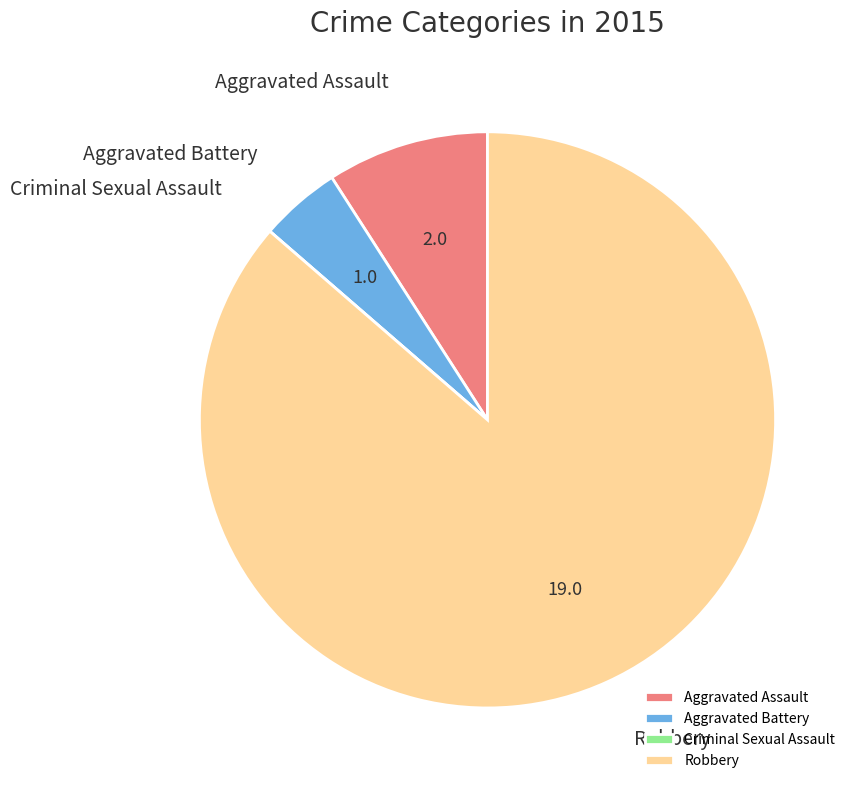

Does any single category account for the majority?

Yes